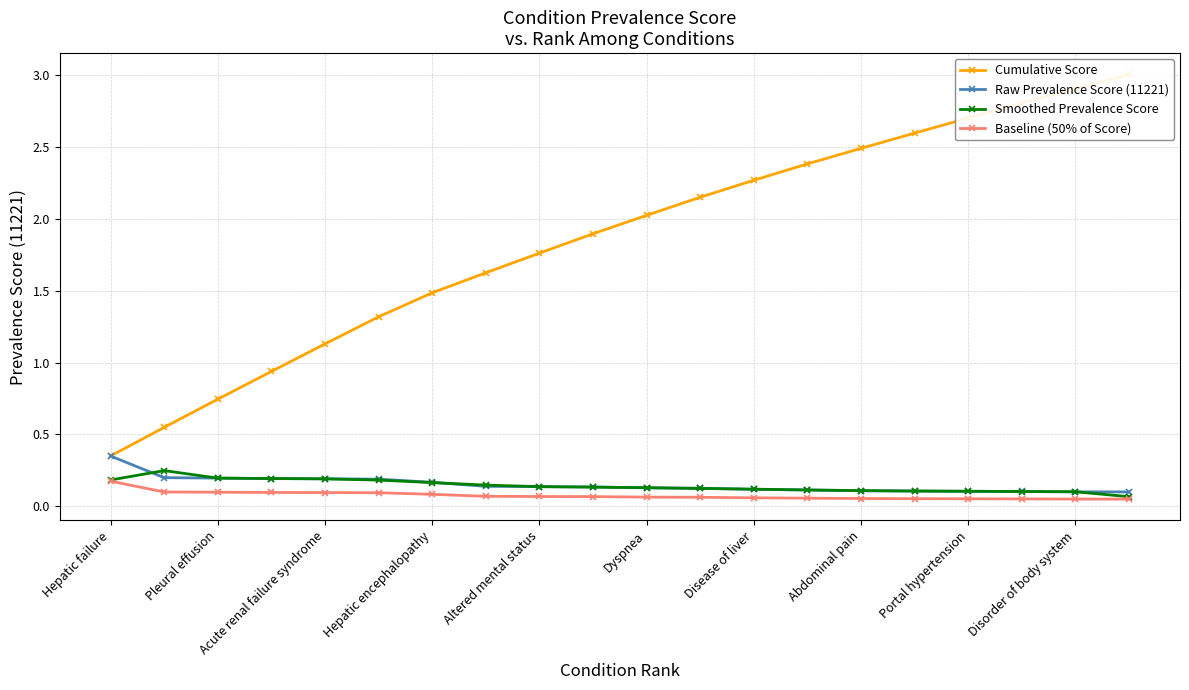

True or false: Baseline (50% of Score) and Cumulative Score cross at least once.

False